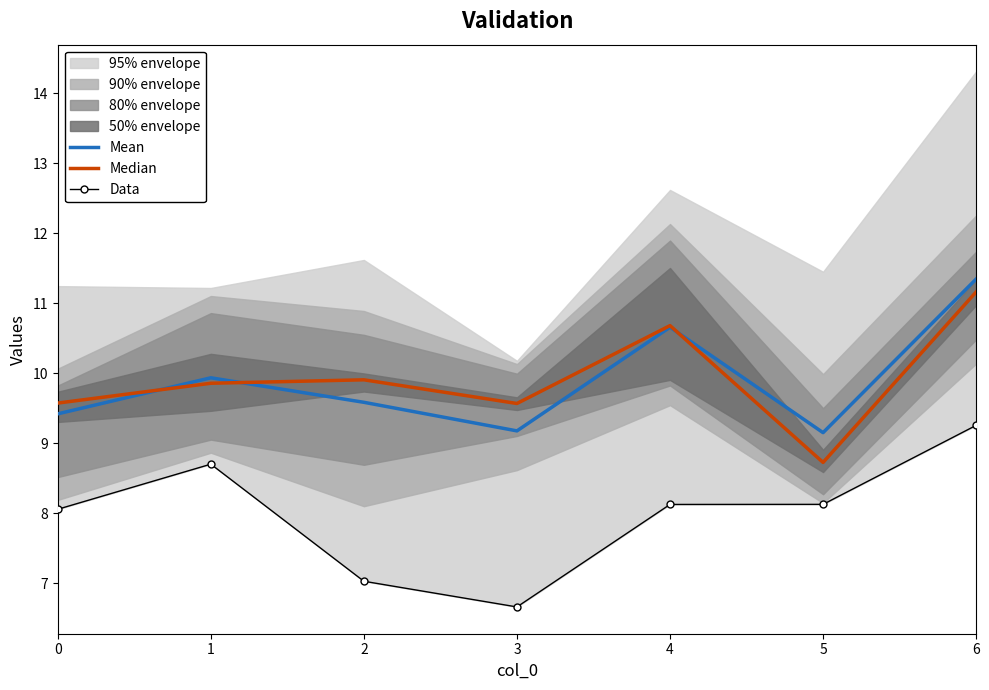

What is the value of the Data point at the 2nd from the left?

8.7